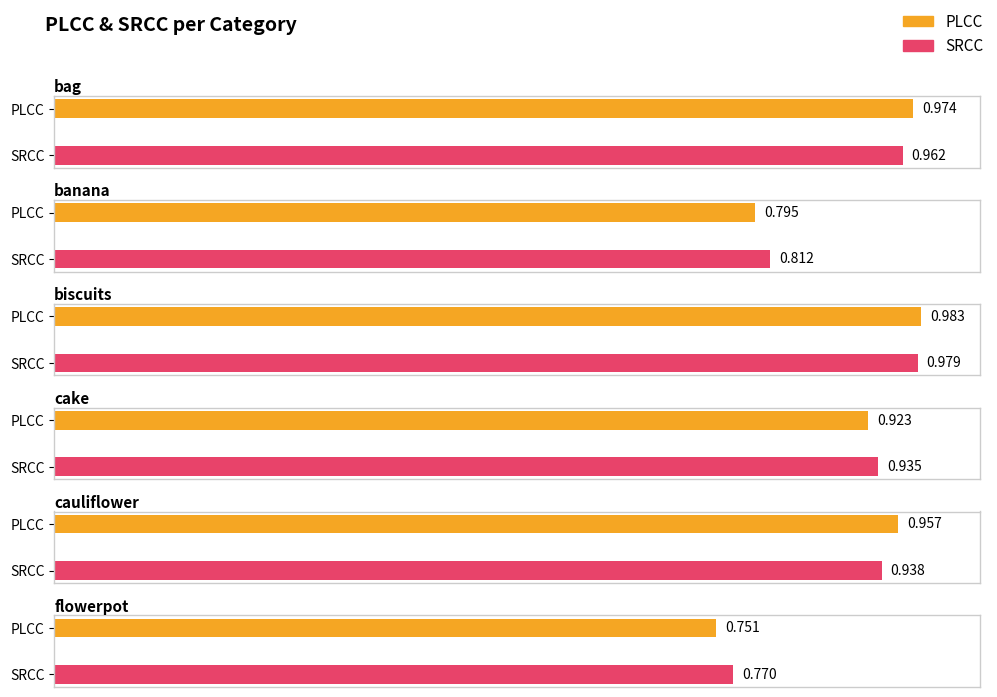

At which label is SRCC closest to 0?

flowerpot